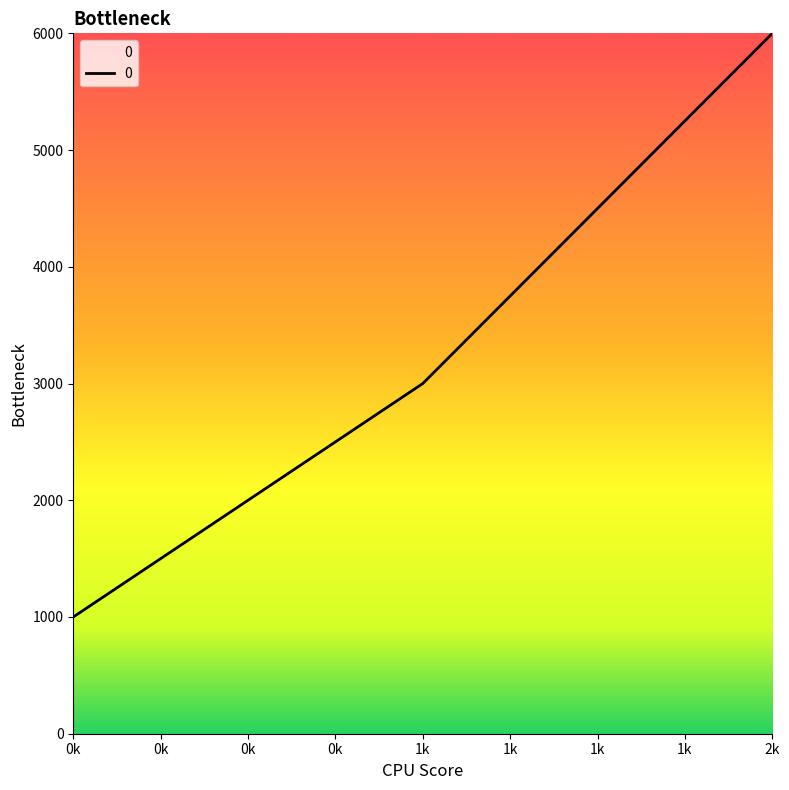

What is the smallest value displayed?

1000